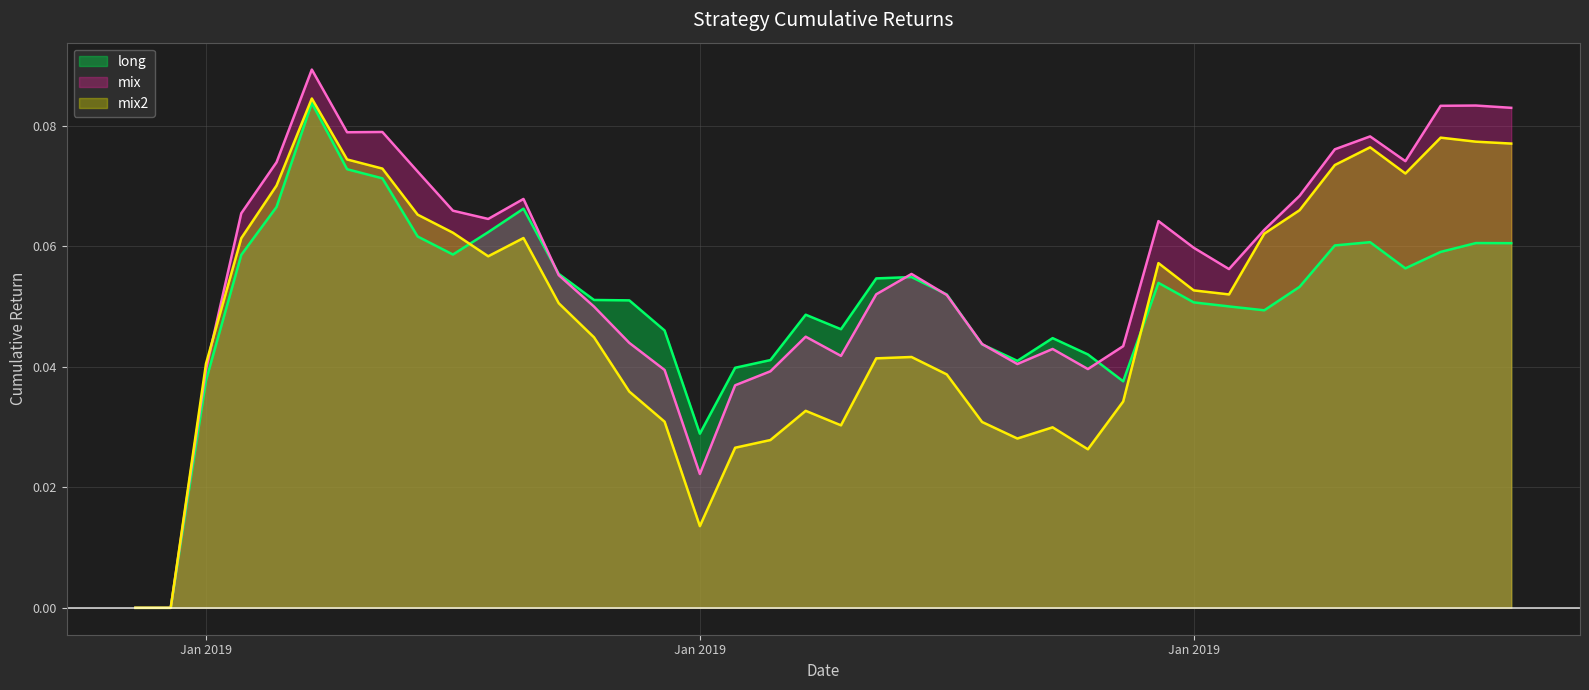

The value of long at 2019-01-26 is 0.0. True or false?

False